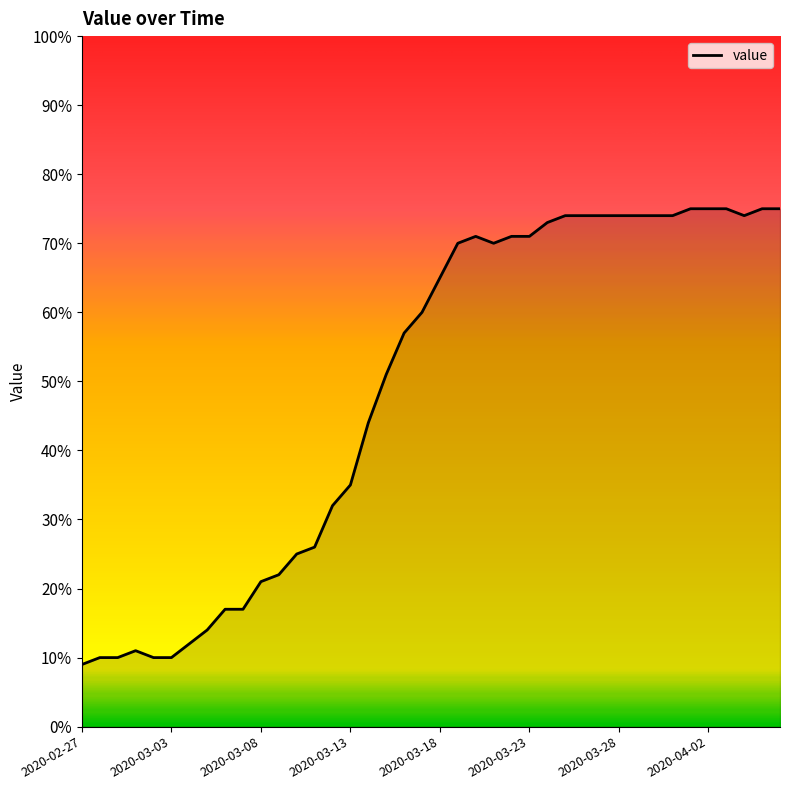

What is the difference between the maximum and minimum values?

66